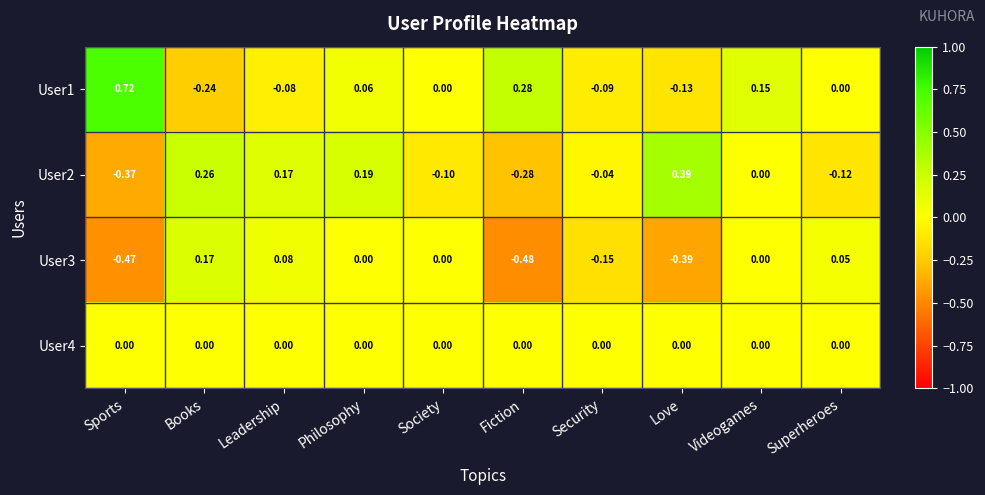

Which series has the widest spread of values?

User1